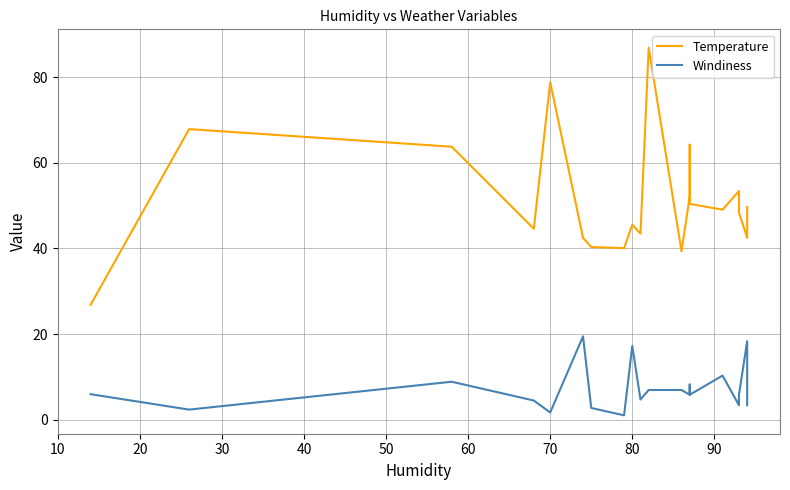

True or false: Temperature and Windiness cross at least once.

False